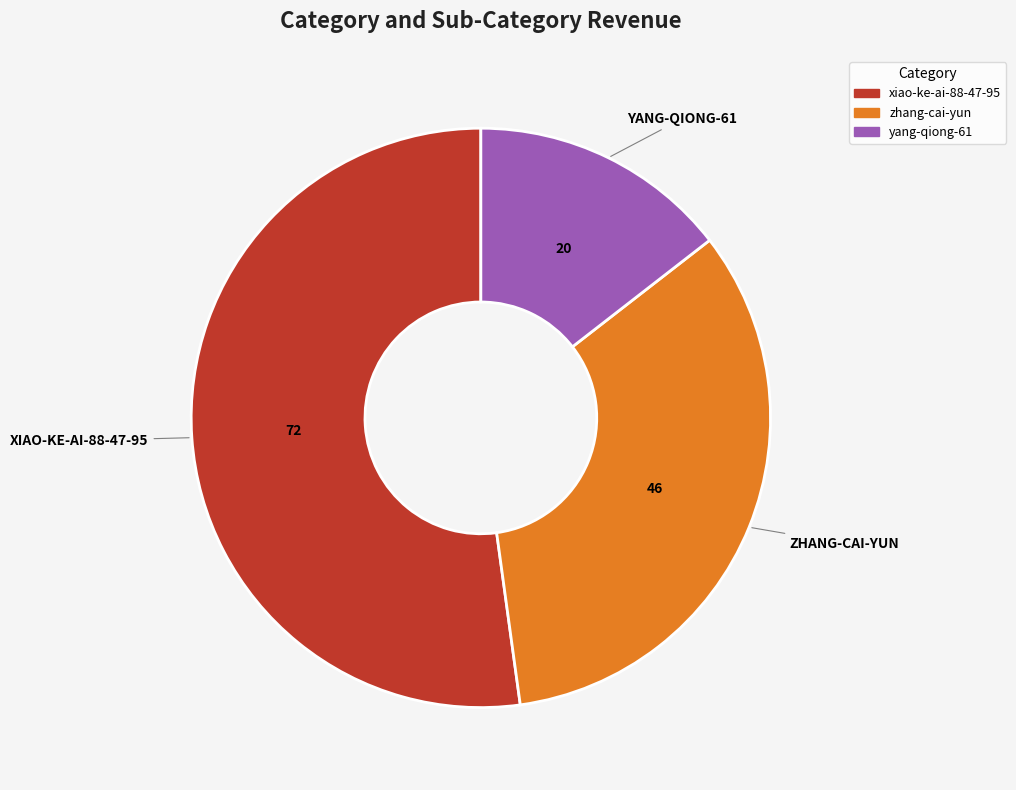

What is the majority slice?

xiao-ke-ai-88-47-95